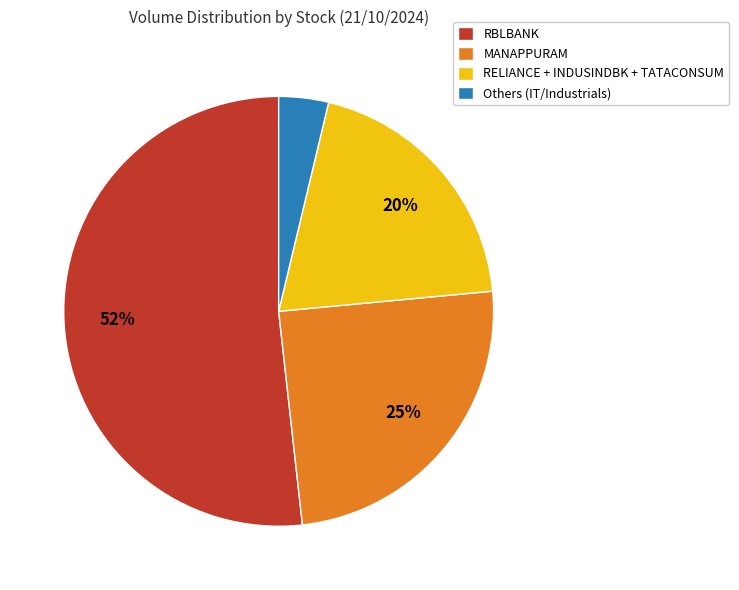

How many slices are in this pie chart?

4